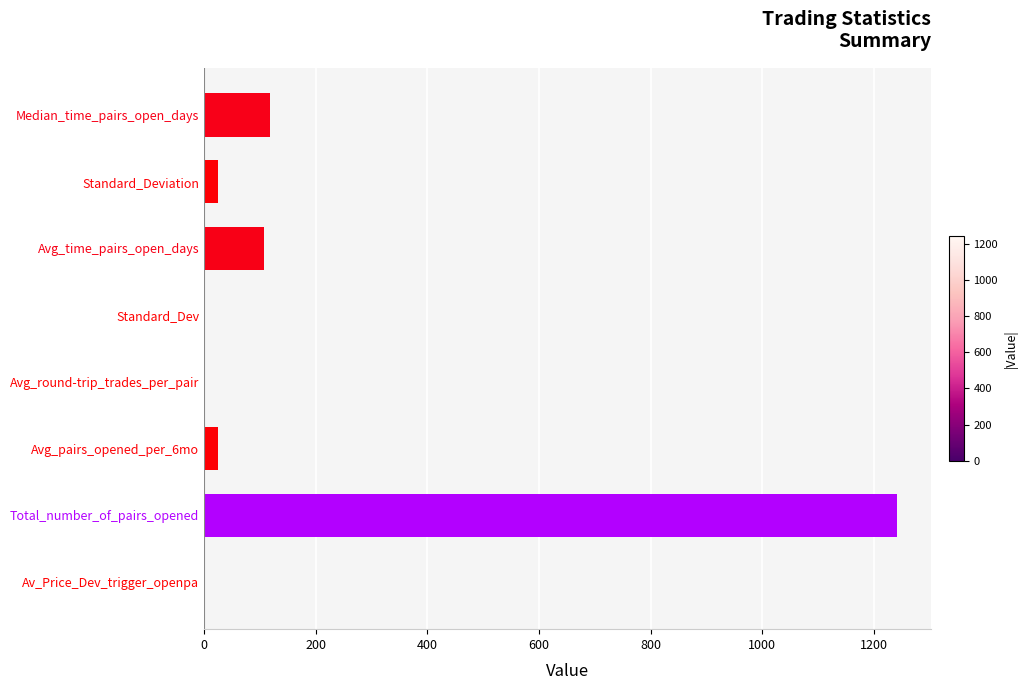

The value at Total_number_of_pairs_opened is 2029.9. True or false?

False